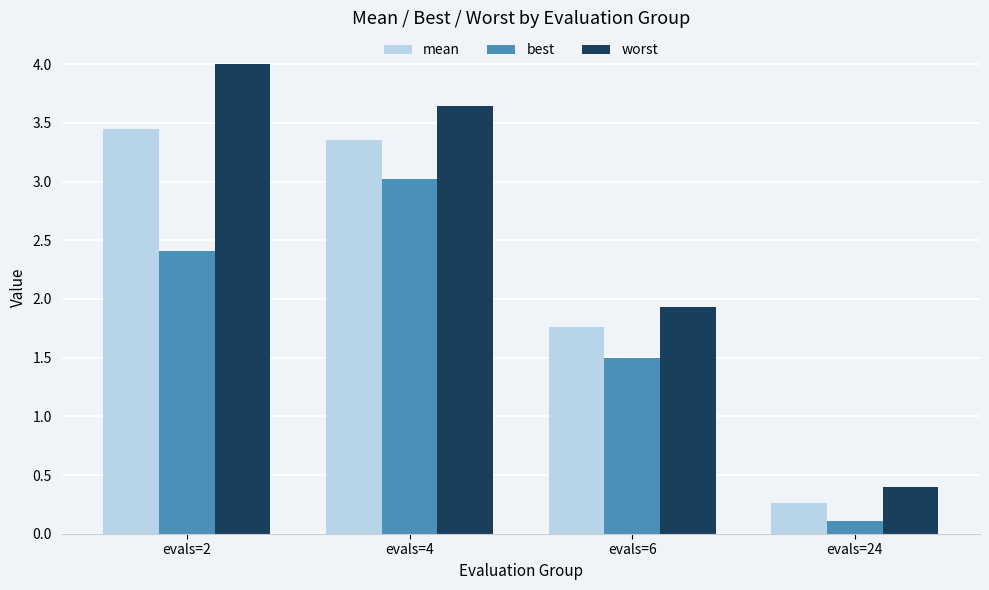

Is the value of mean at evals=6 greater than the value of best at evals=6?

Yes